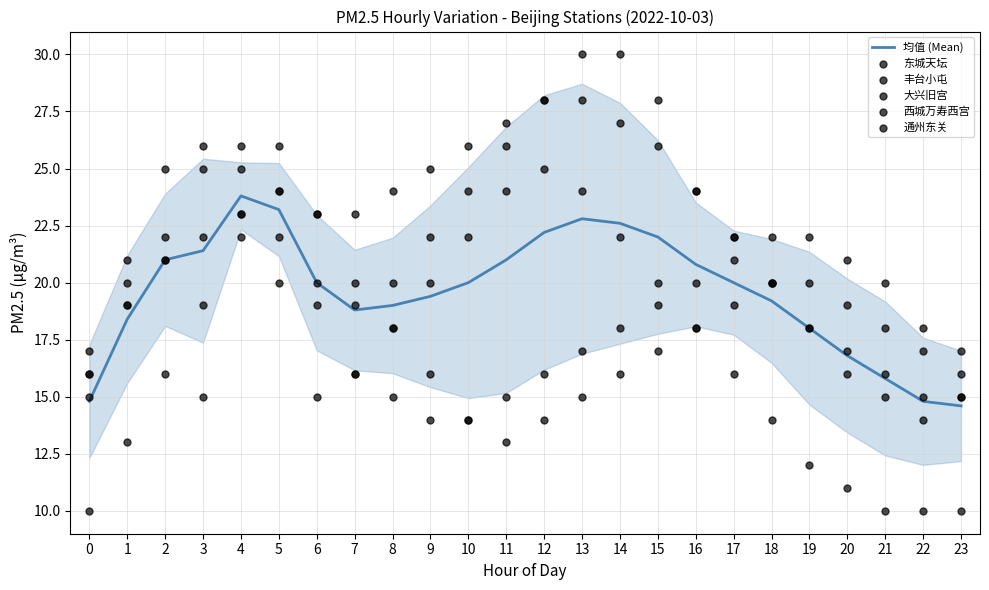

Which series has the widest spread of Y values?

东城天坛